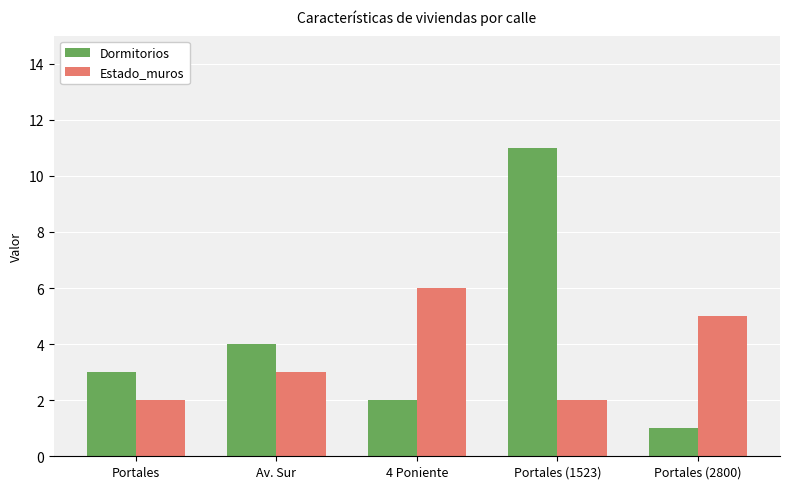

What is the highest value of the Dormitorios series?

11